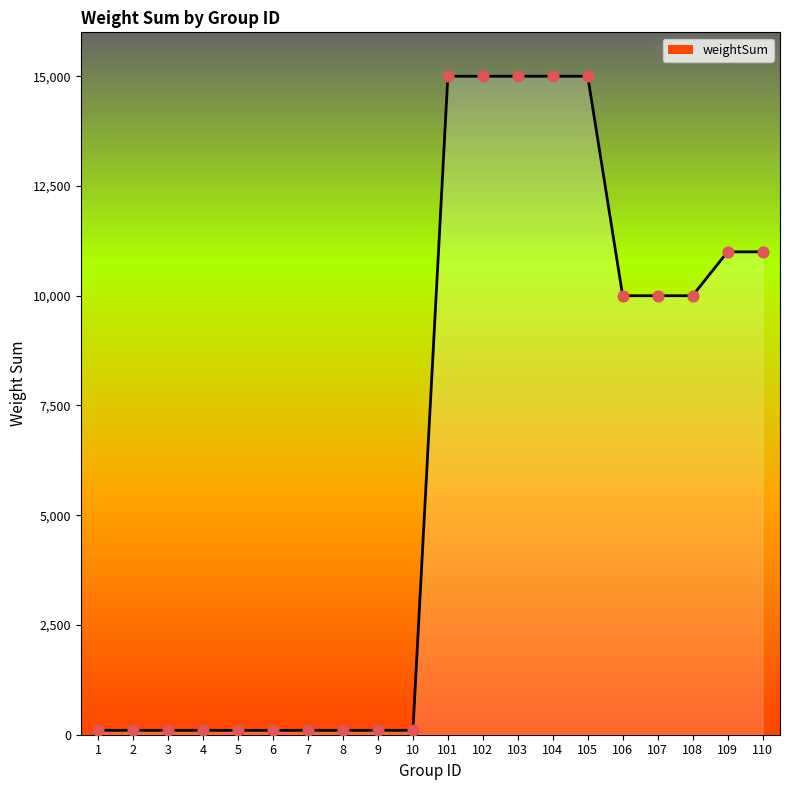

What is the greatest value displayed?

15000.0